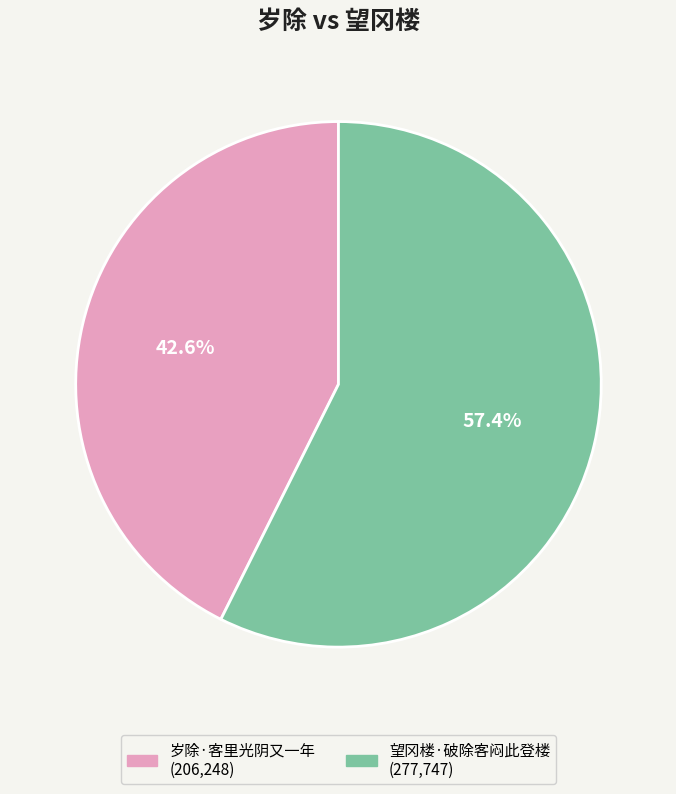

Is it true that 岁除·客里光阴又一年 is 43% of the pie?

True